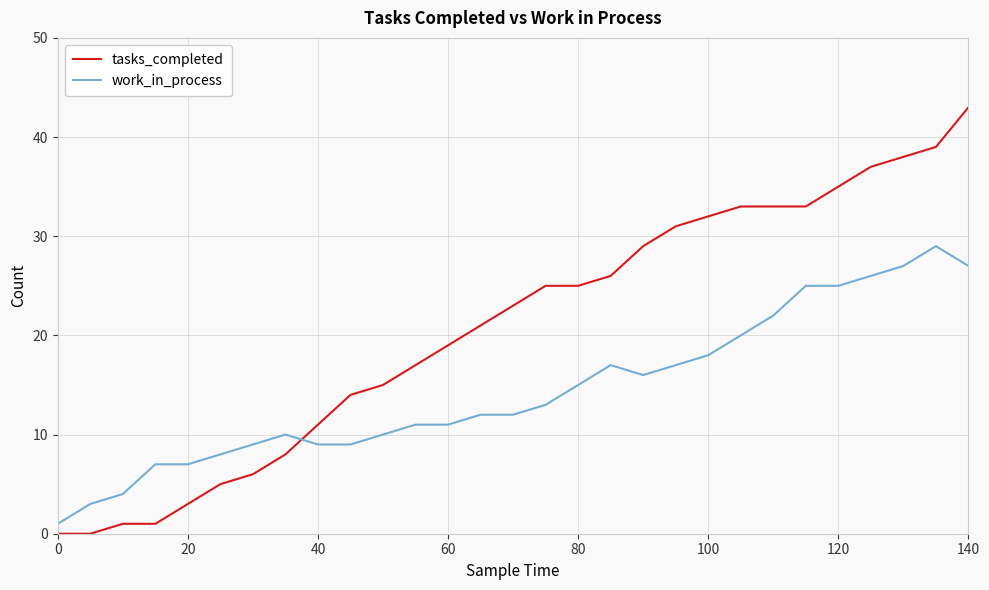

After their last crossing, which series has the higher values: tasks_completed or work_in_process?

tasks_completed